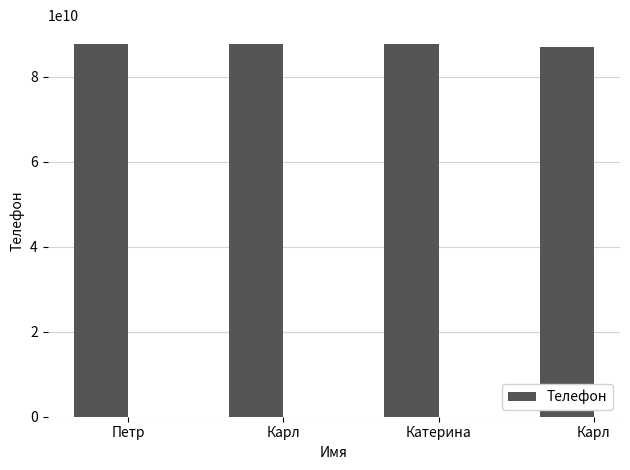

How many bars are there in total?

4